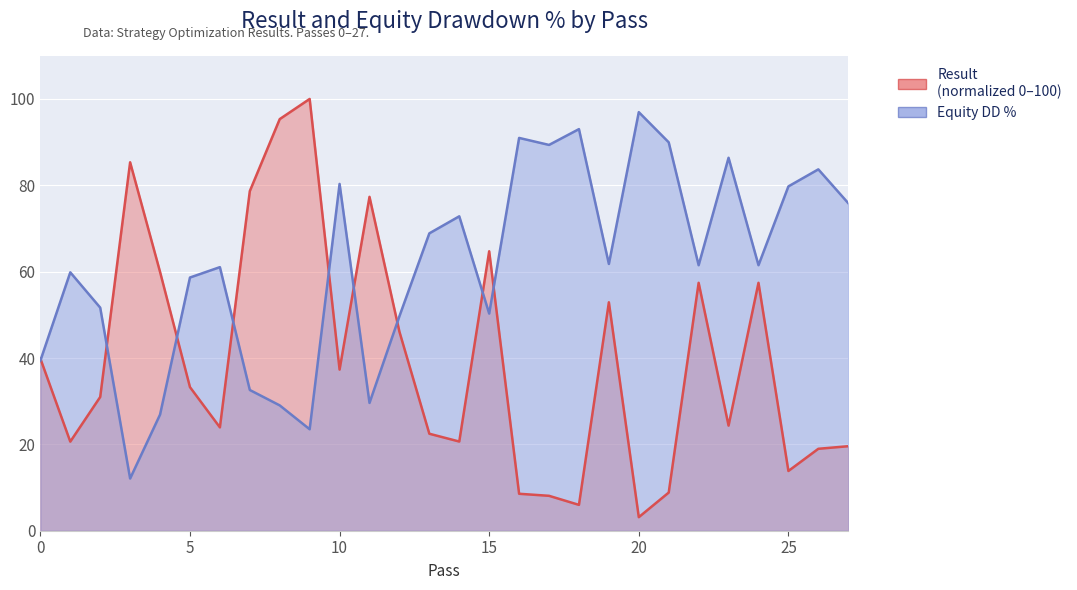

Between 27 and 4, which is larger?

4